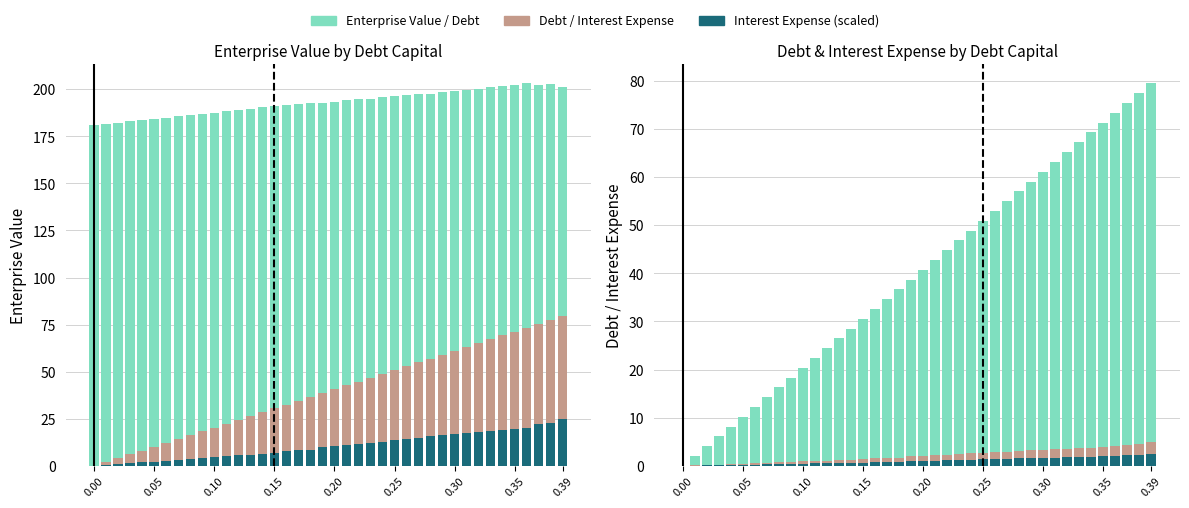

What is the value of the Enterprise Value bar at the 19th from the left?

192.9